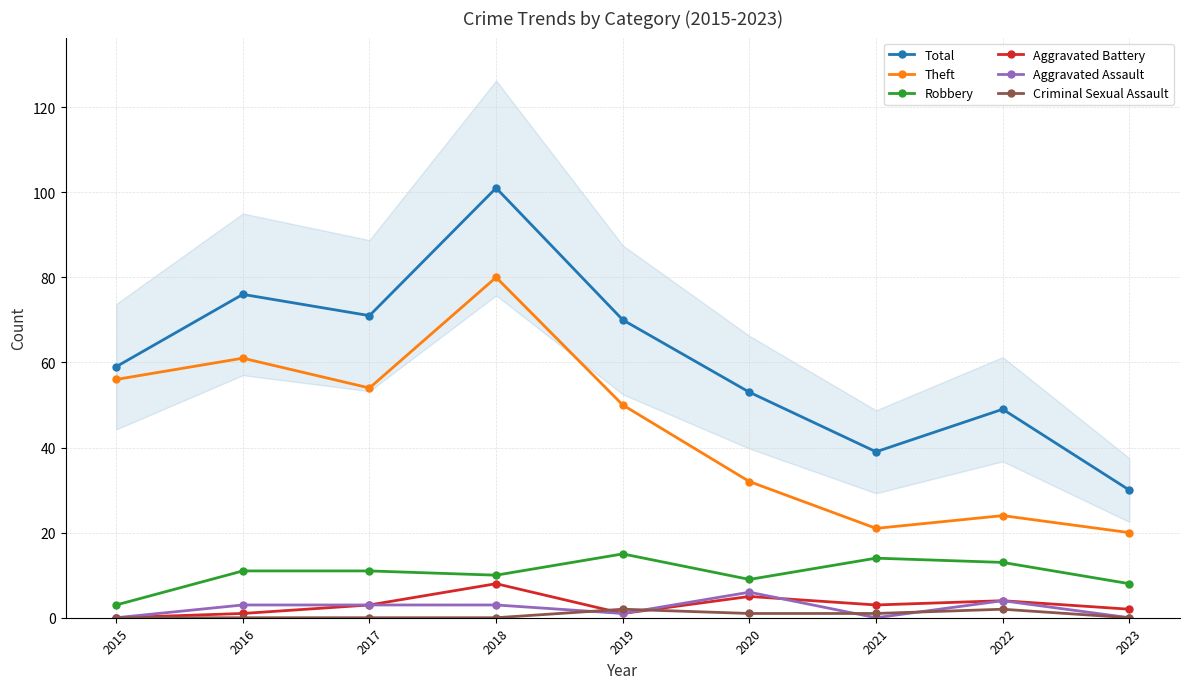

What is the average value of the Robbery series?

10